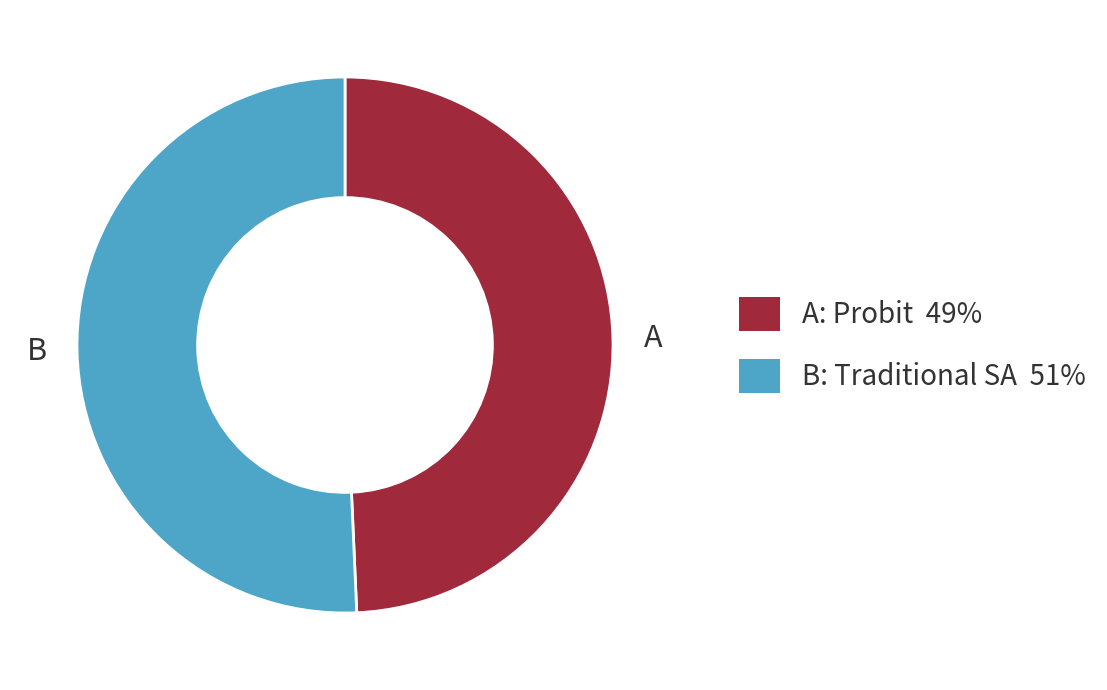

Combined, do B: Traditional SA 51% and A: Probit 49% account for over 50%?

Yes